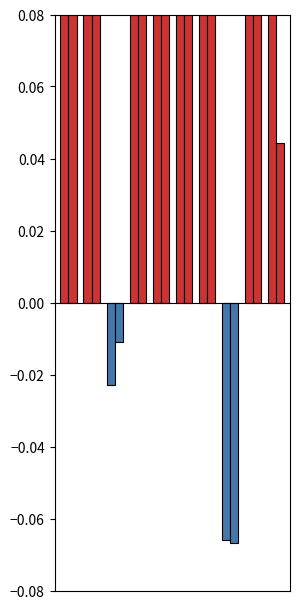

What is the maximum value for roc_auc?

0.8